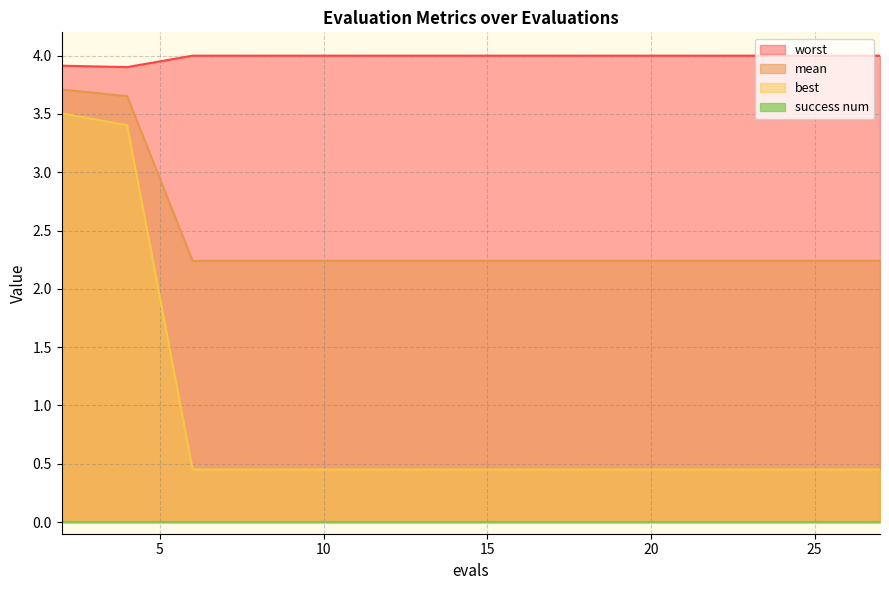

True or false: mean and best cross at least once.

False